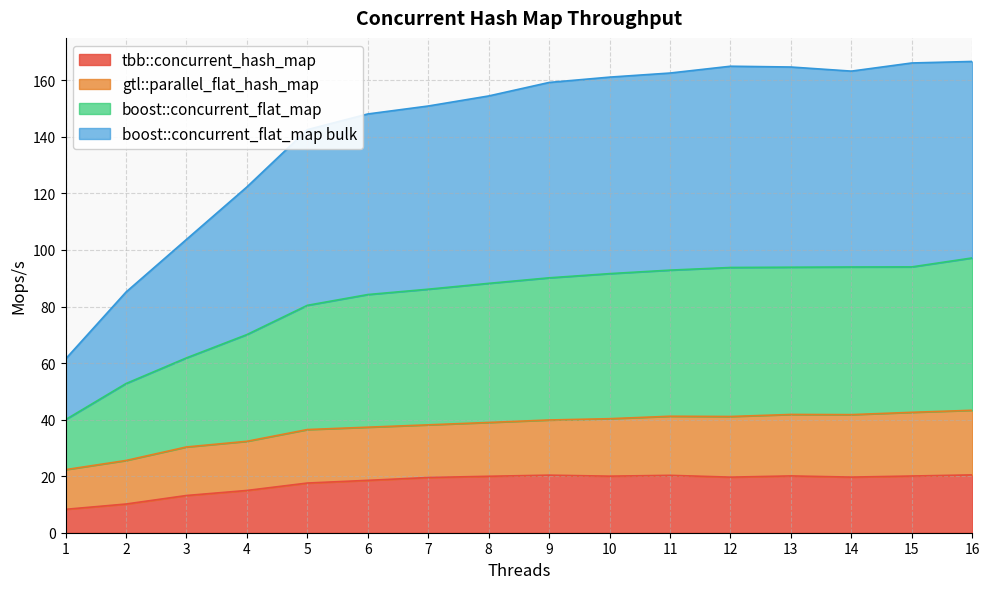

What are all the series names shown in the legend?

tbb::concurrent_hash_map, gtl::parallel_flat_hash_map, boost::concurrent_flat_map, boost::concurrent_flat_map bulk